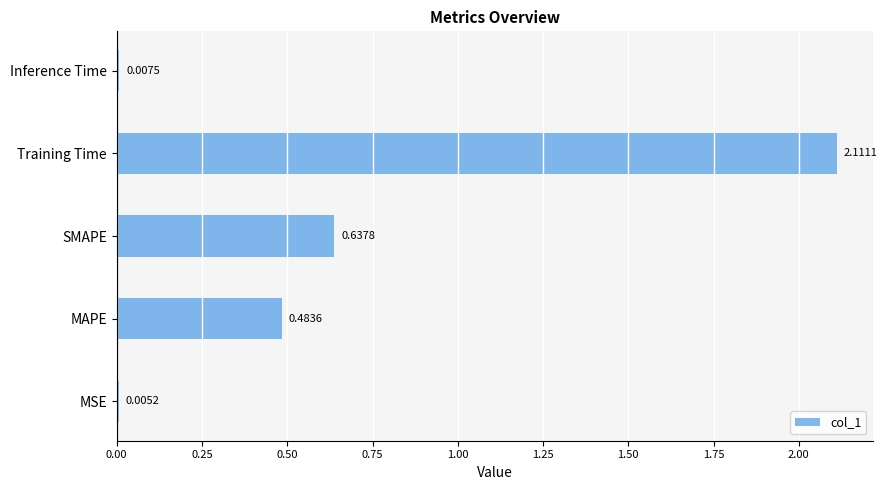

What is the sum of all values?

3.2